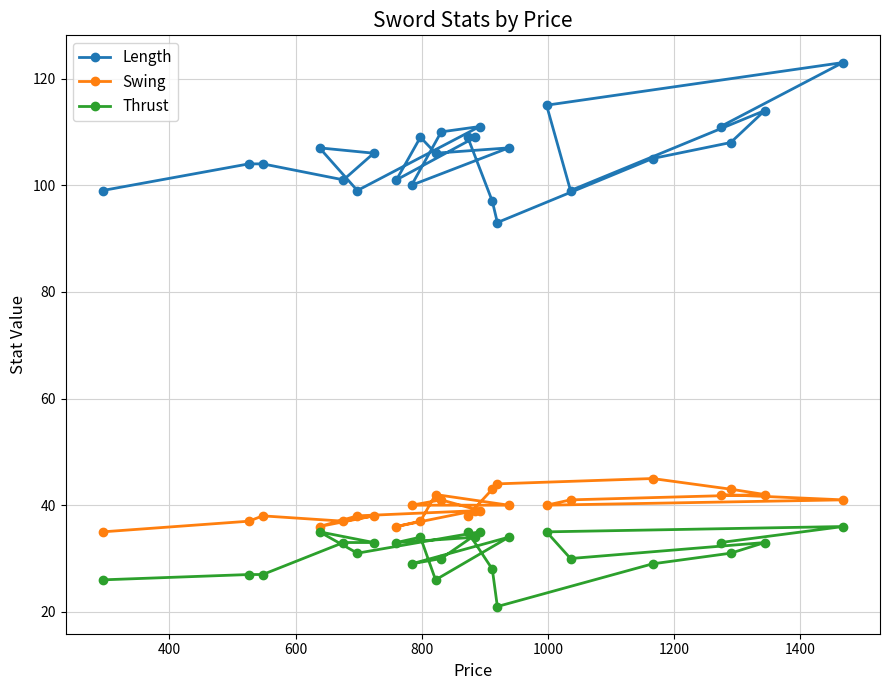

What is the smallest value displayed?

21